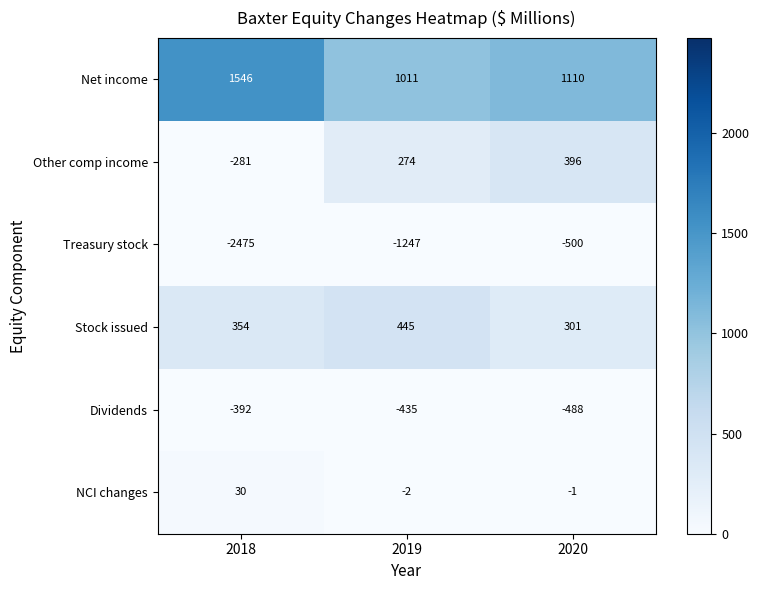

What is the spread (max minus min) of values at 2019?

2258